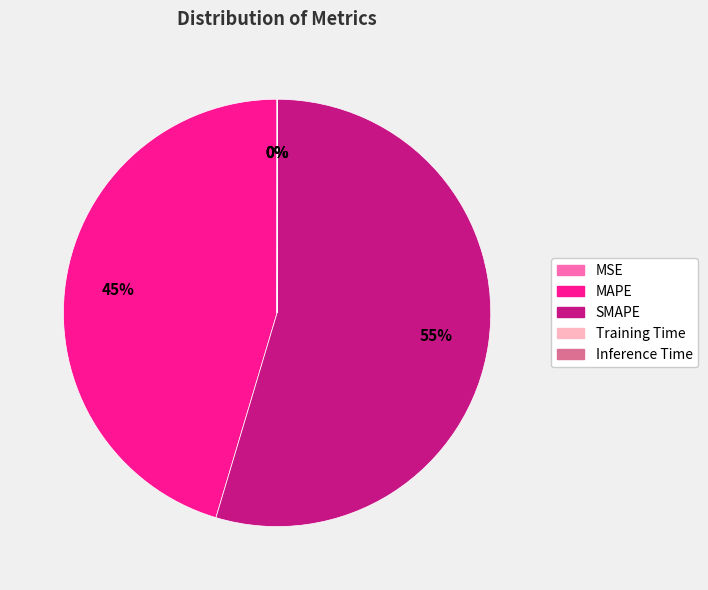

To the nearest percent, what is the average slice percentage?

20%